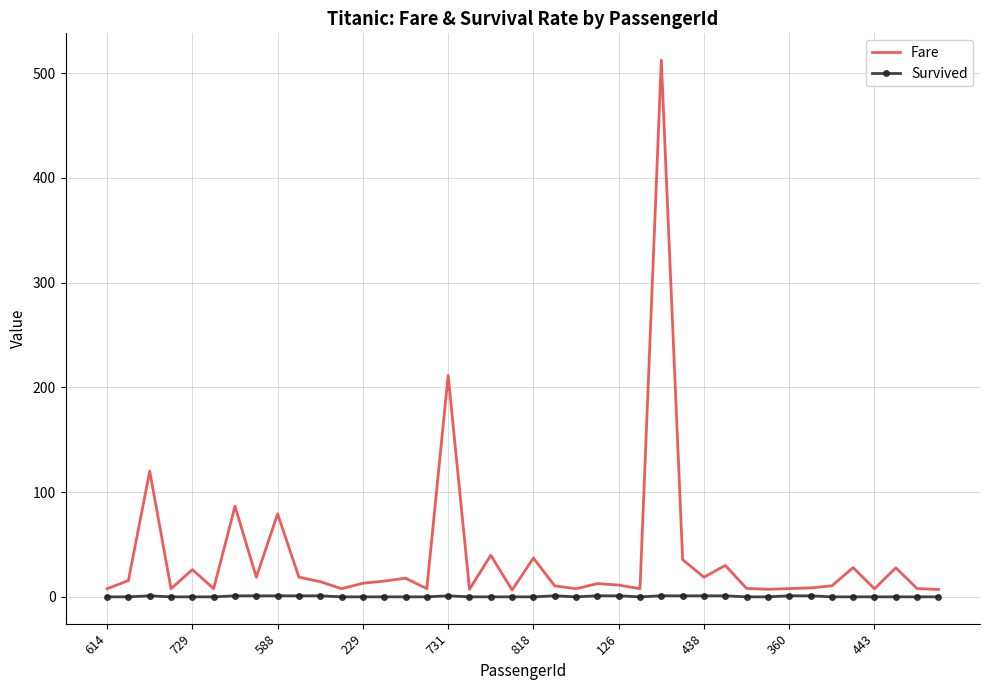

Which series has the largest range (max minus min)?

Fare